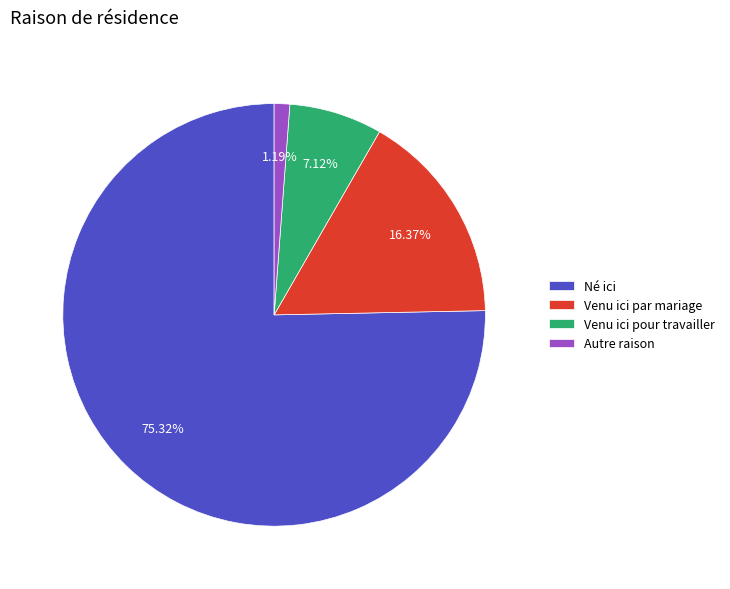

To the nearest percent, what portion does Né ici represent?

75%